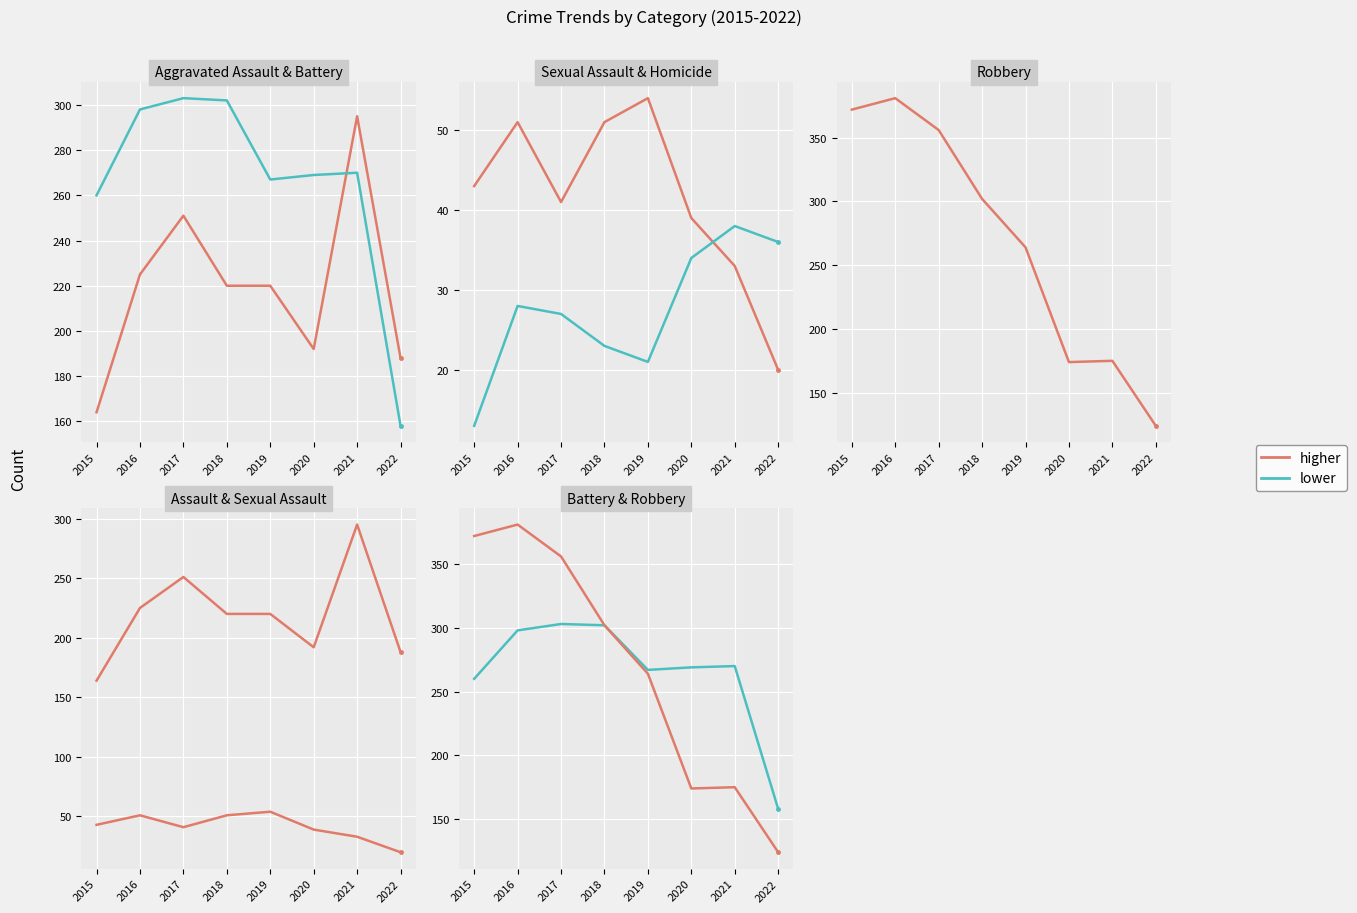

What is the total value across all series at 2020?

708